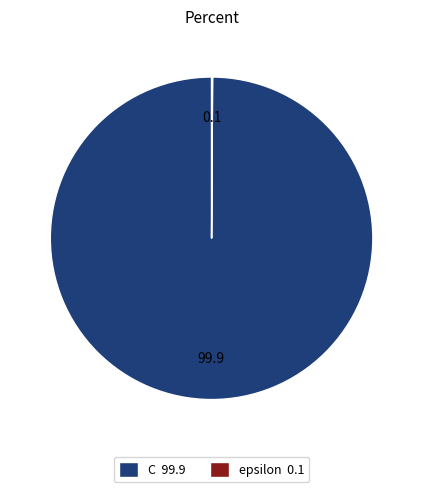

Does any single category account for the majority?

Yes